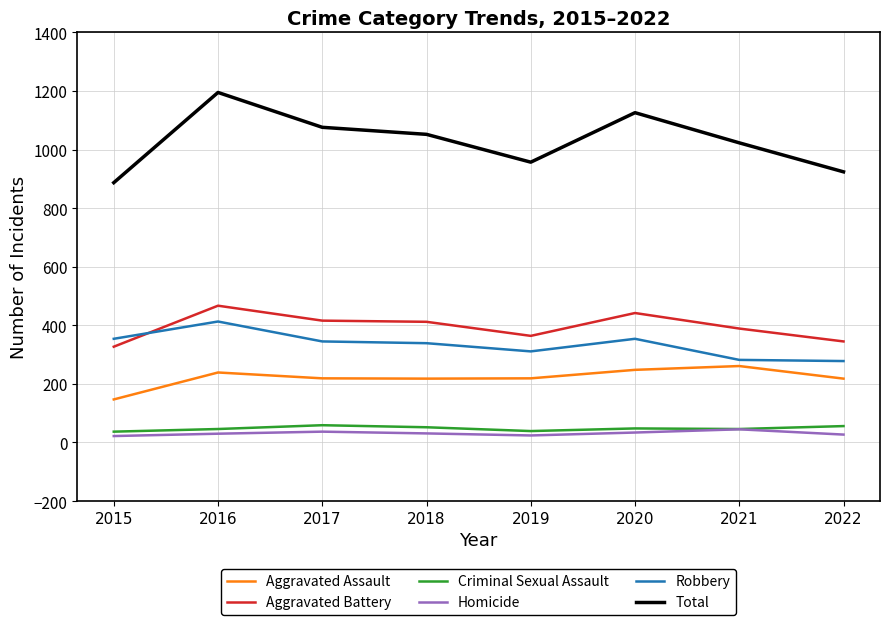

At which label does Aggravated Assault reach its minimum?

2015